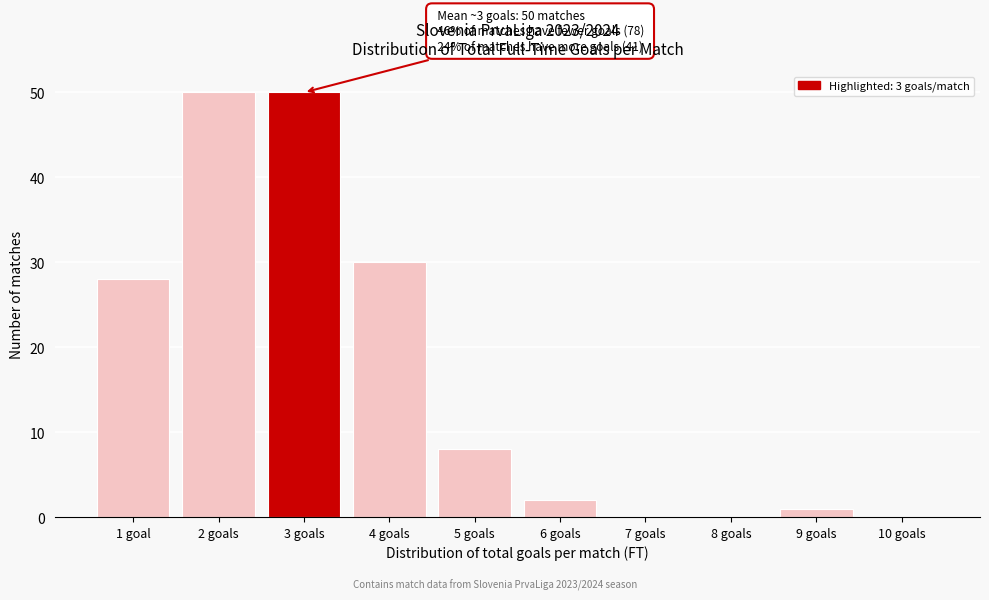

Reading left to right, list all the values displayed in this chart.

1 goal=28	2 goals=50	3 goals=50	4 goals=30	5 goals=8	6 goals=2	7 goals=0	8 goals=0	9 goals=1	10 goals=0